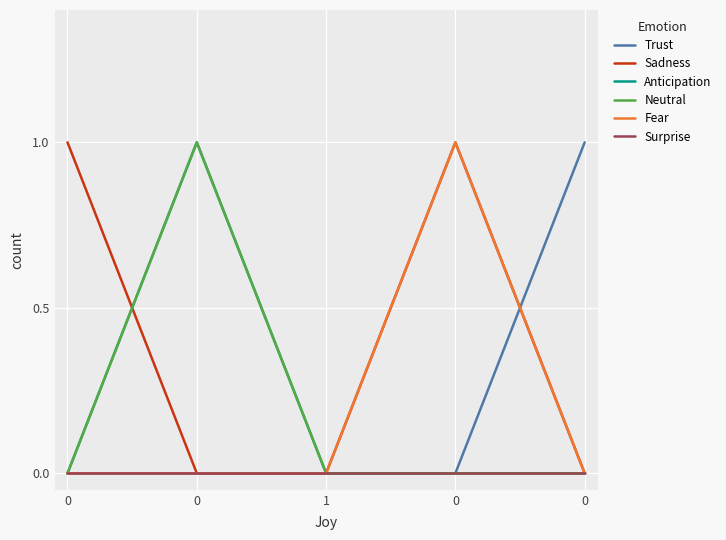

Is this an area chart (filled region under the line)?

No